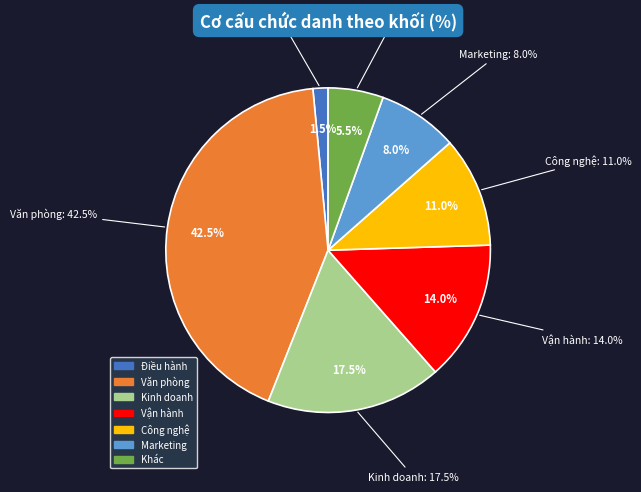

How many segments does this pie chart have?

6